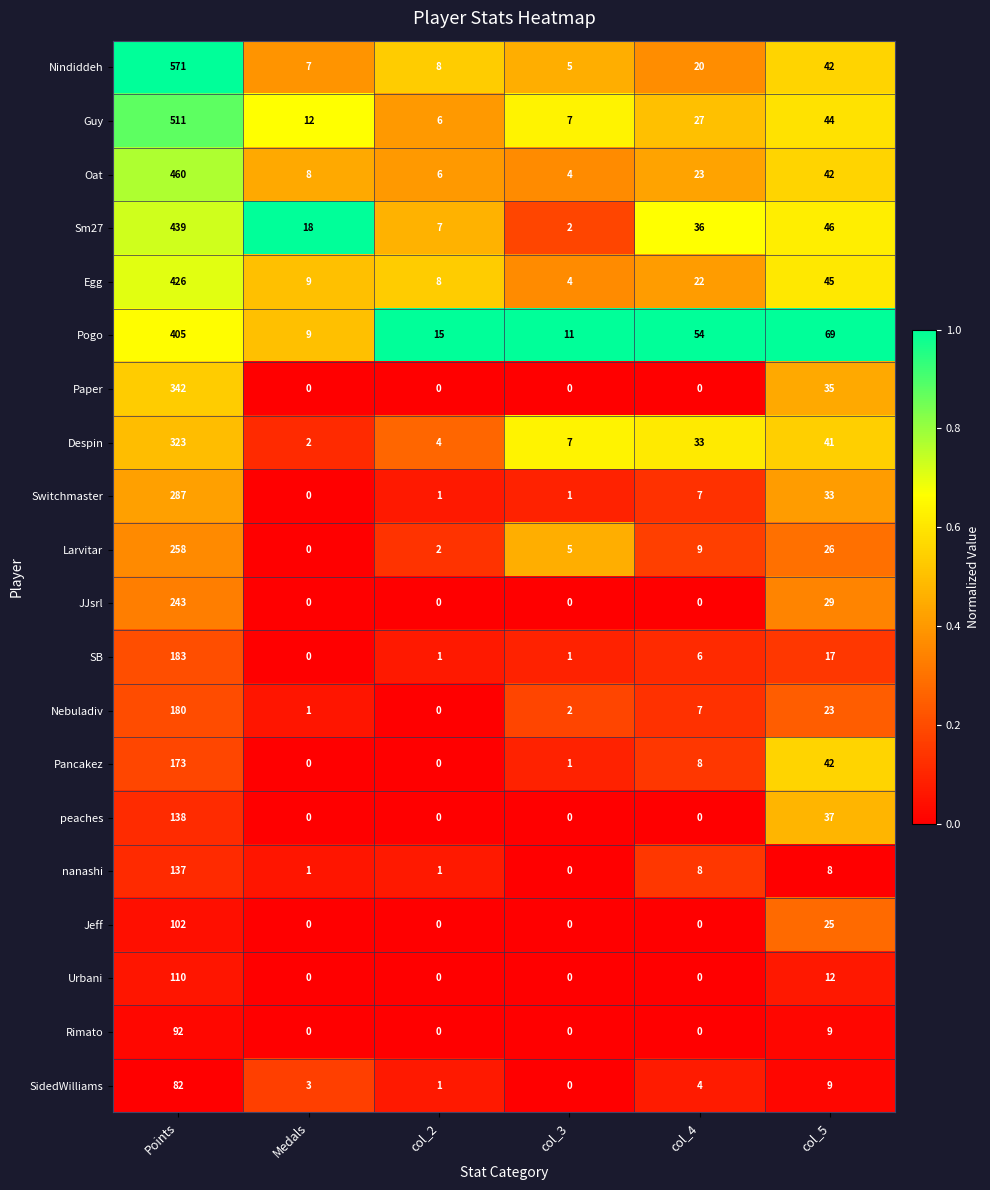

What value does the Nindiddeh series have at col_5?

42